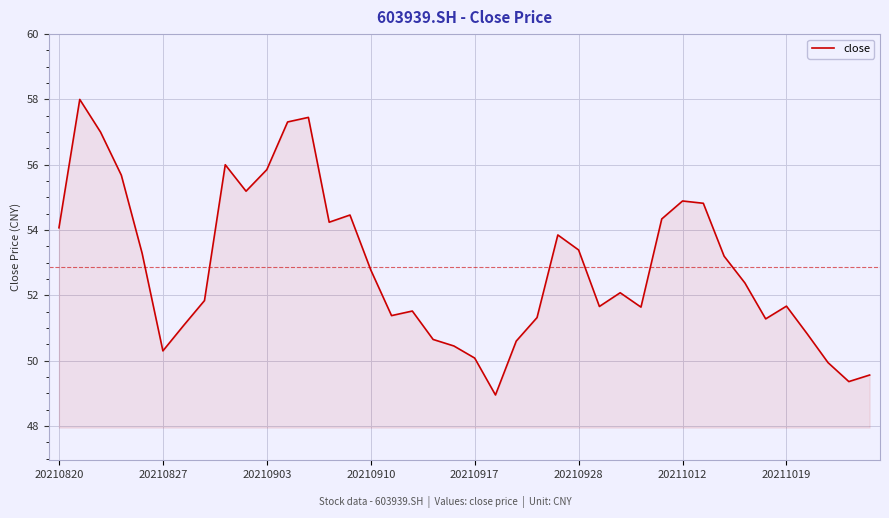

What is the minimum value shown in the chart?

49.0